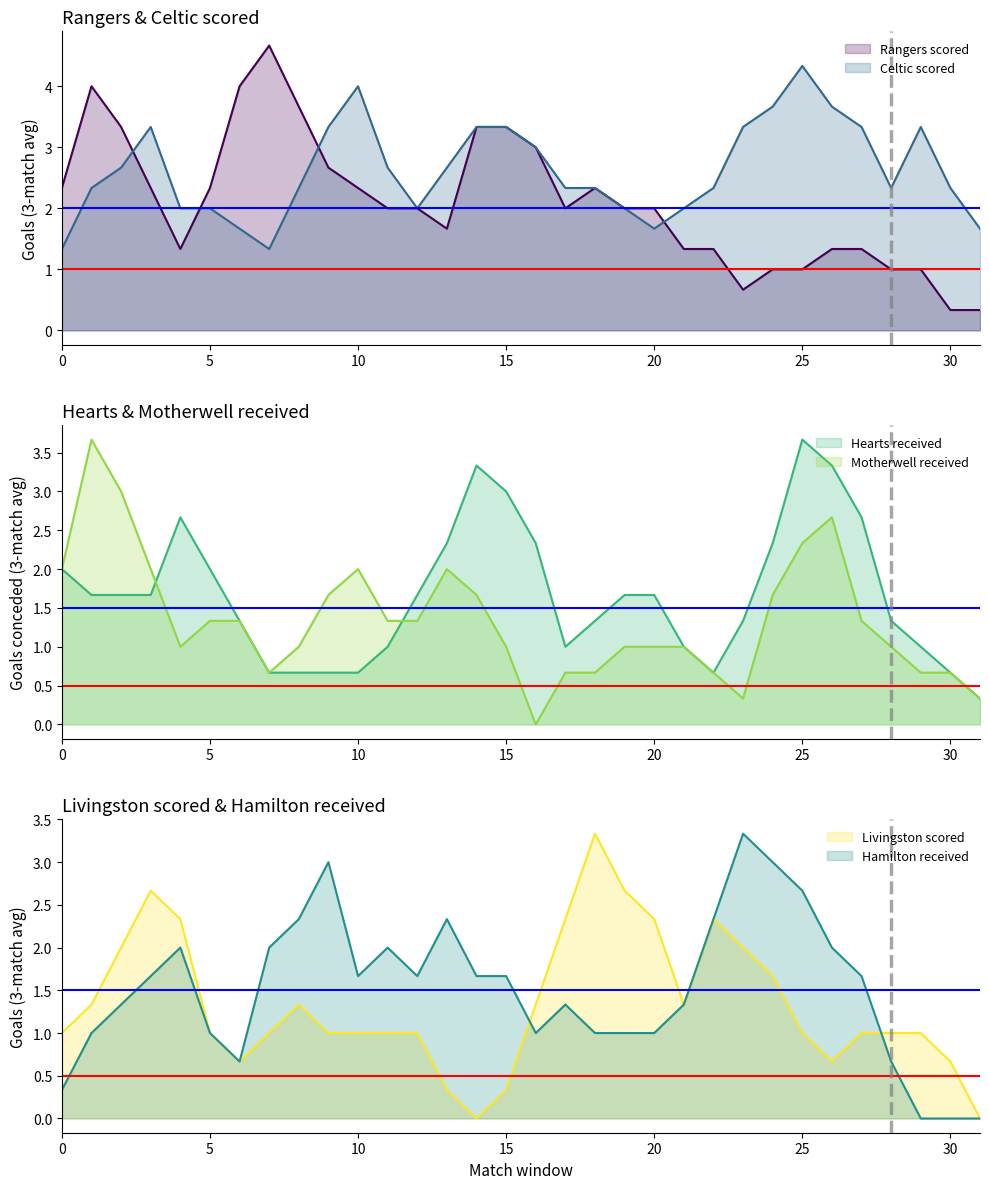

What is the value of the Motherwell received point at the 25th from the left?

1.7